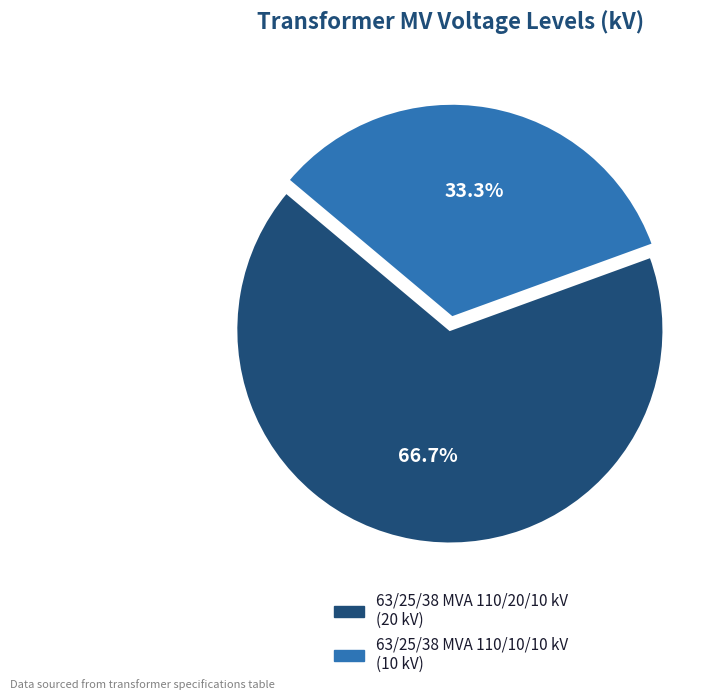

How many segments does this pie chart have?

2